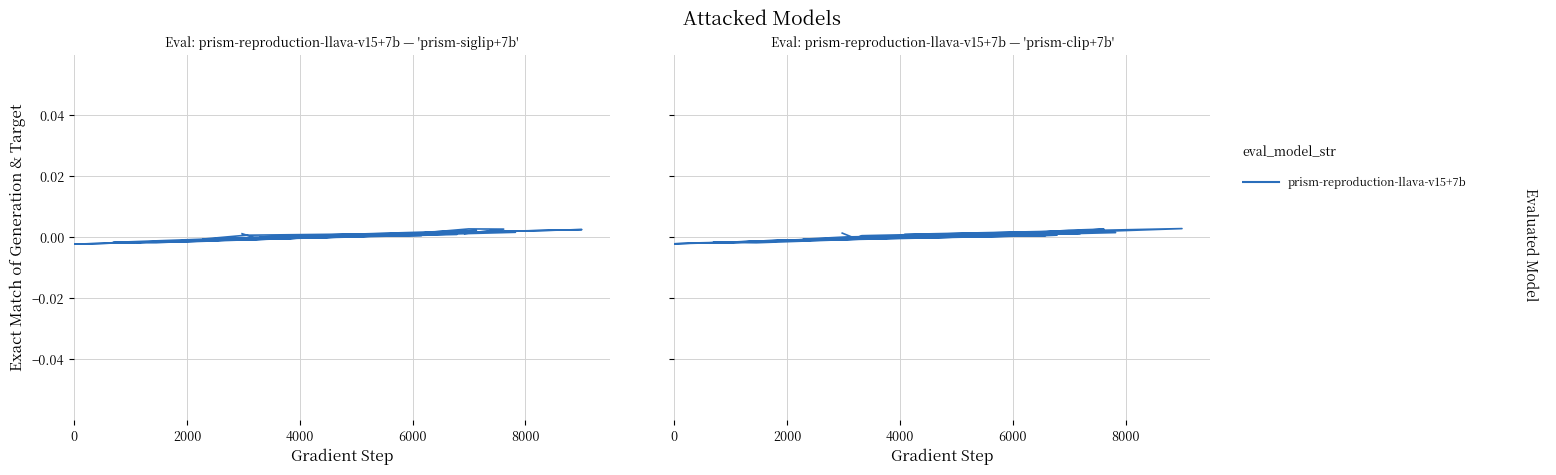

How many lines are shown in the chart?

1